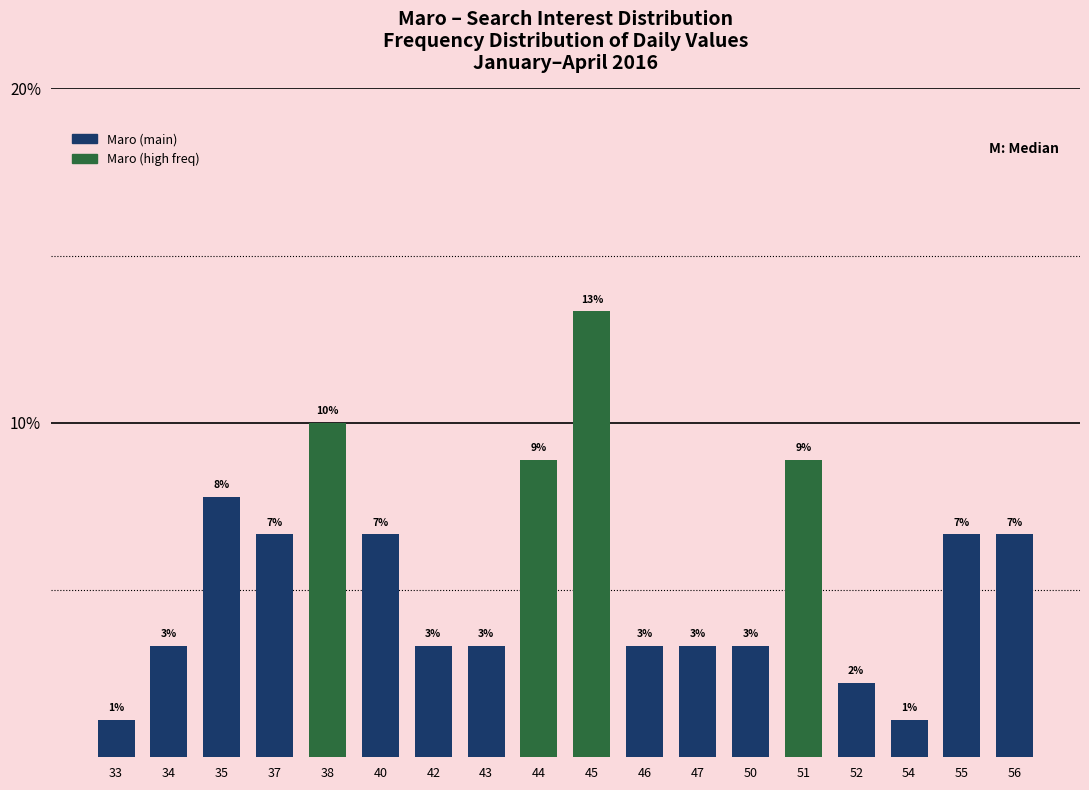

Reading left to right, extract all data points from this chart.

0.0	0.0	0.1	0.1	0.1	0.1	0.0	0.0	0.1	0.1	0.0	0.0	0.0	0.1	0.0	0.0	0.1	0.1